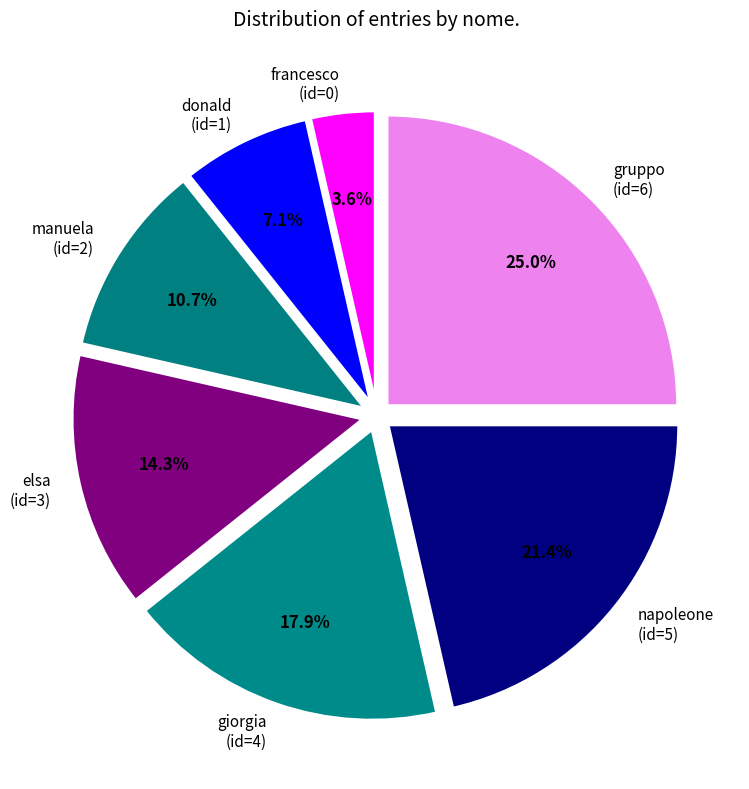

Count the number of slices in the pie.

7